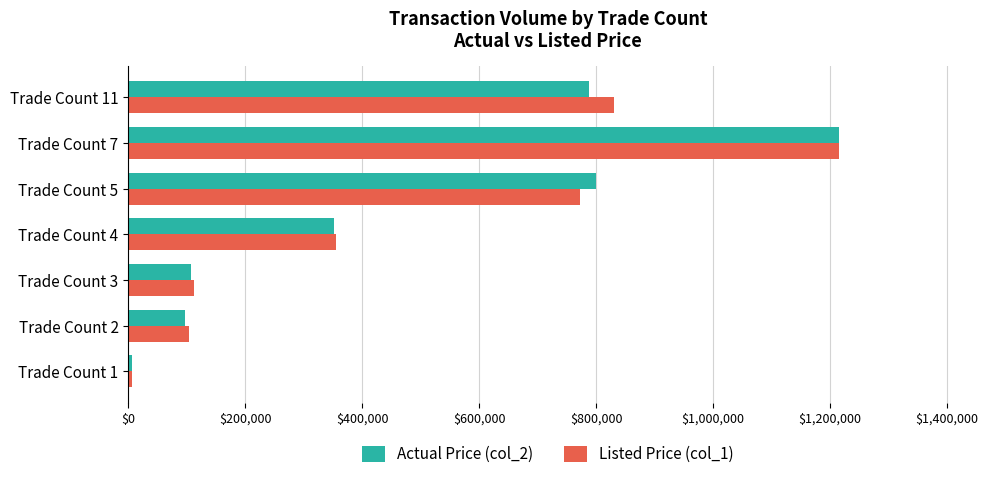

At how many categories does at least one series exceed 316323?

4